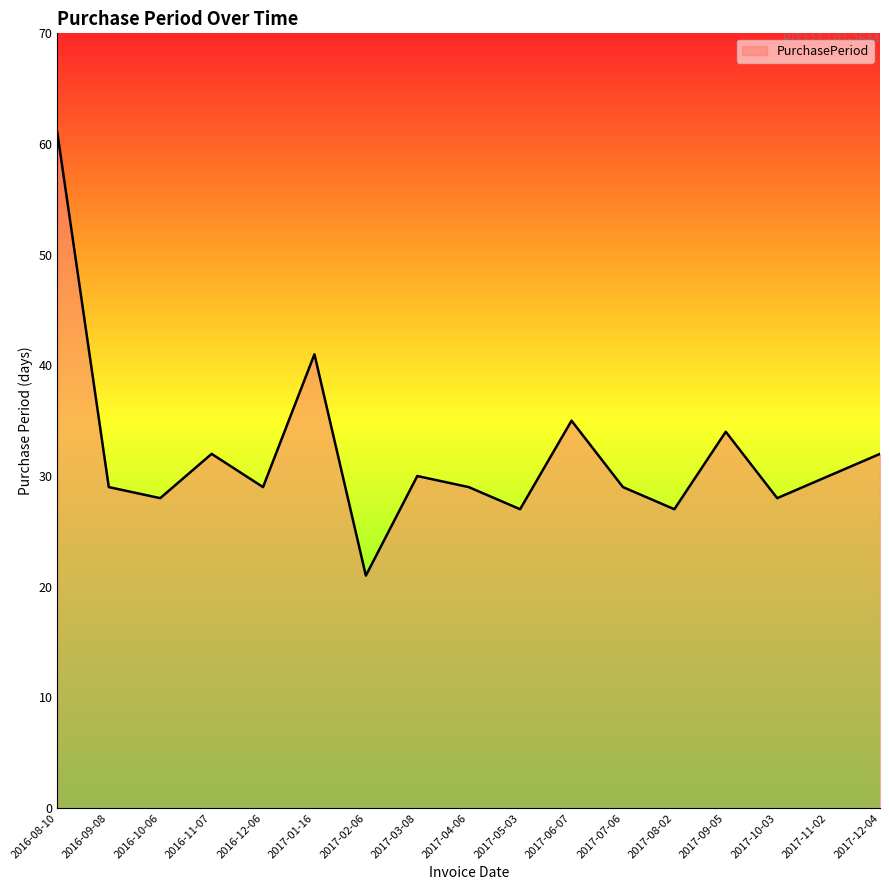

What is the approximate value at 2017-12-04?

32